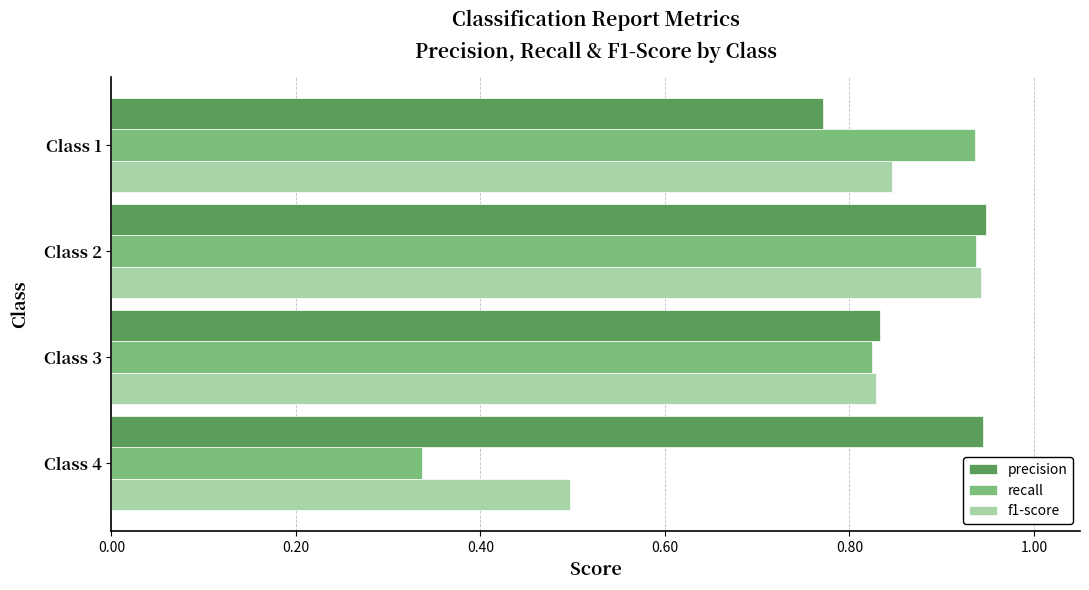

Rank the series by their average value, from highest to lowest.

precision, f1-score, recall